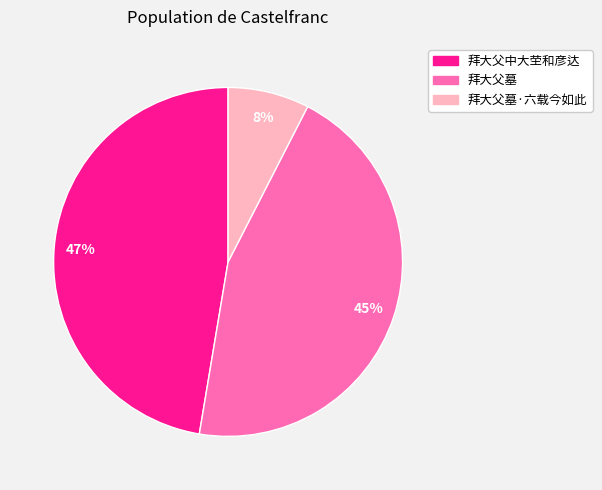

Count the number of slices in the pie.

3